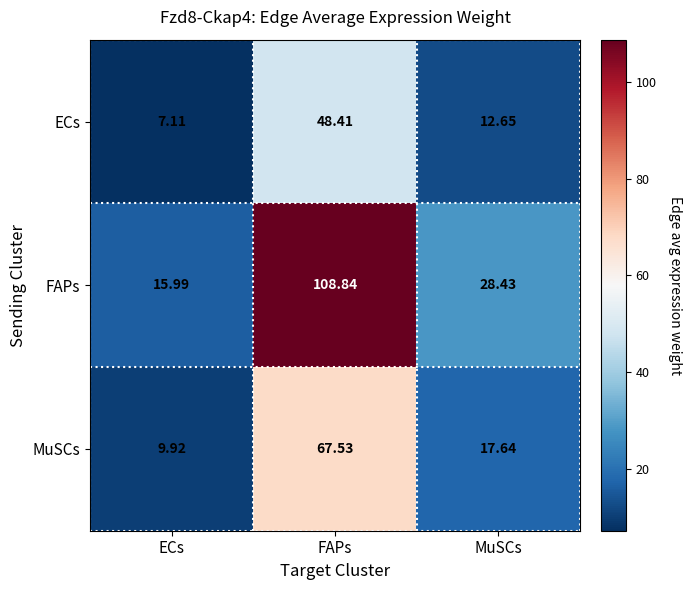

Which category has the highest value in the ECs series?

FAPs